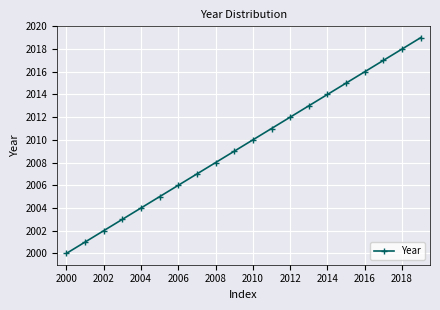

Is this an area chart (filled region under the line)?

No